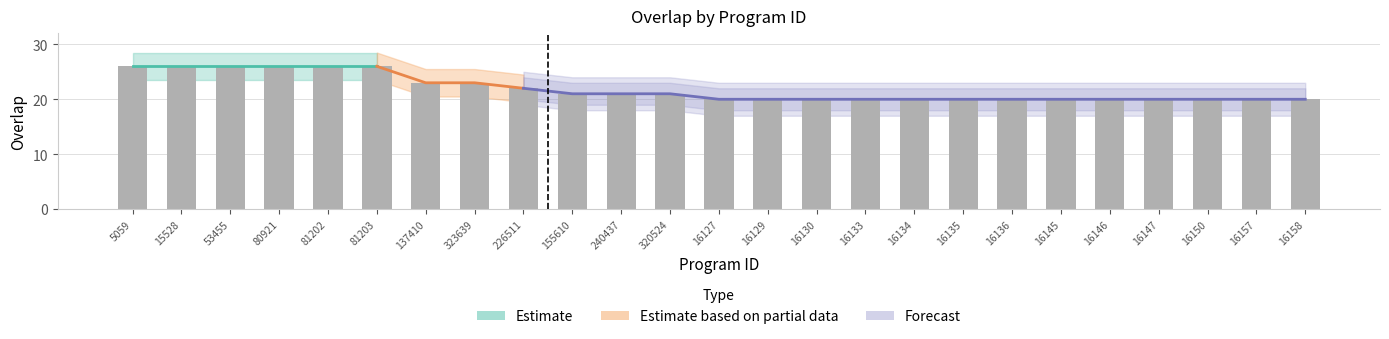

List the labels in order of value, largest first.

5059, 15528, 53455, 80921, 81202, 81203, 137410, 323639, 226511, 155610, 240437, 320524, 16127, 16129, 16130, 16133, 16134, 16135, 16136, 16145, 16146, 16147, 16150, 16157, 16158